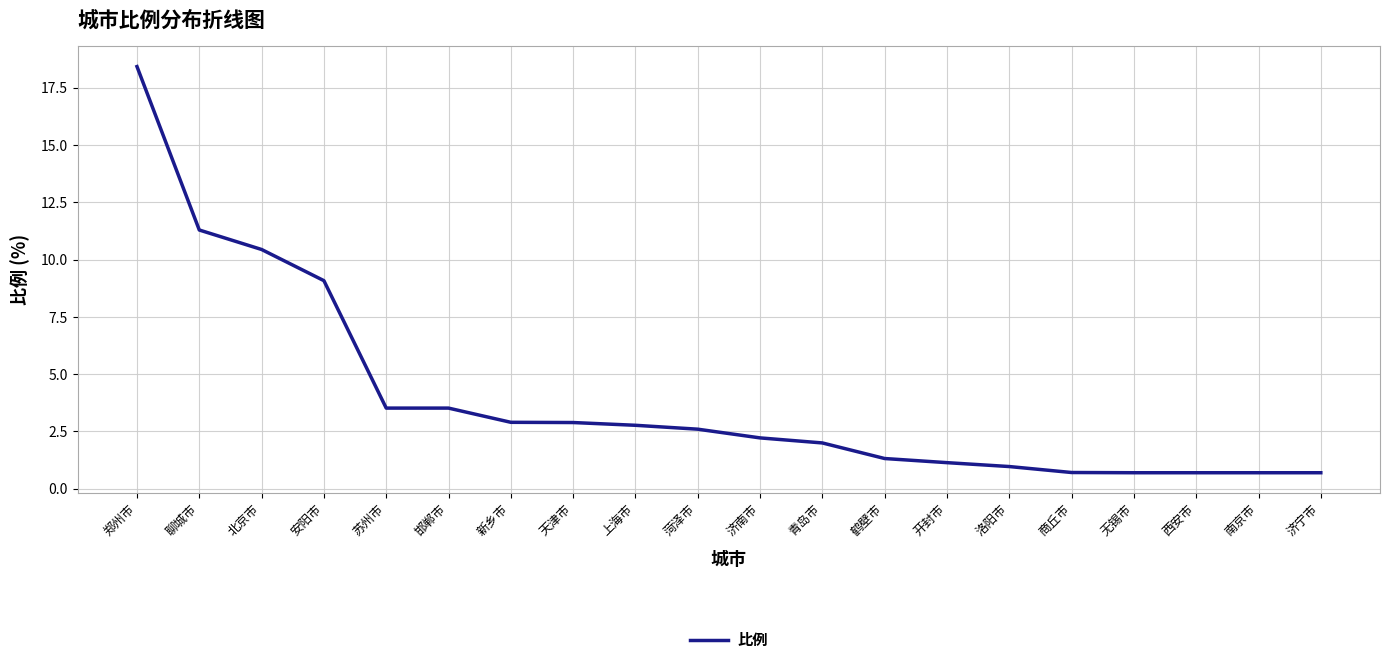

True or false: the data shows 2.0 at 青岛市.

True